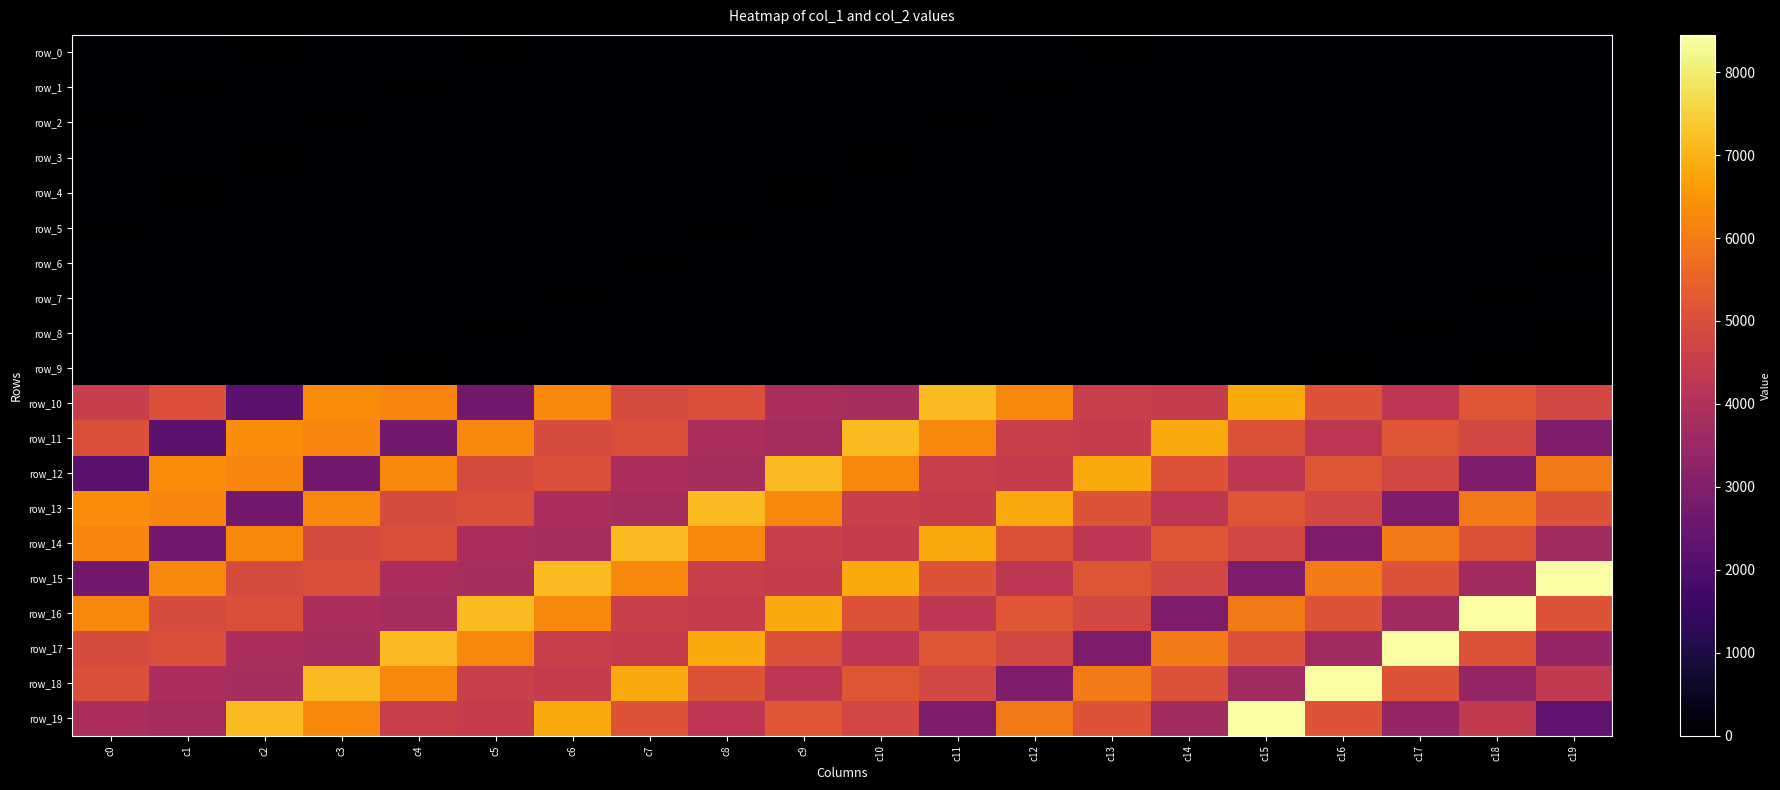

Rank the categories by row_10 value from highest to lowest.

c11, c15, c3, c6, c12, c4, c18, c16, c1, c8, c7, c19, c13, c0, c14, c17, c9, c10, c5, c2